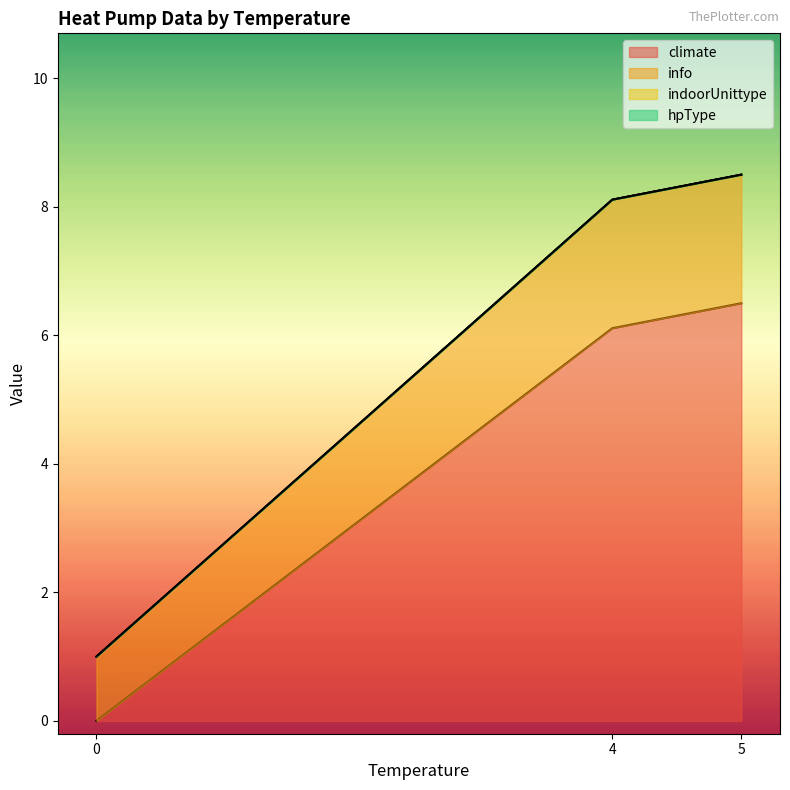

True or false: hpType and info cross at least once.

False